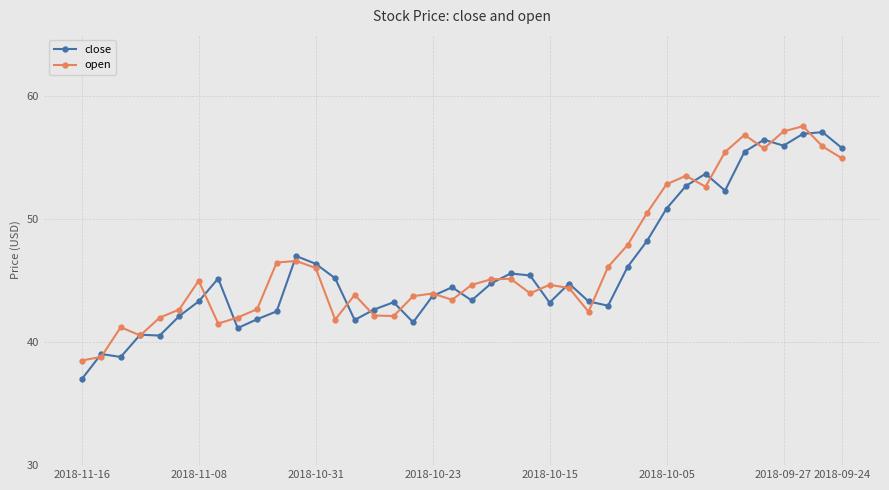

What is the sum of all close values?

1843.5